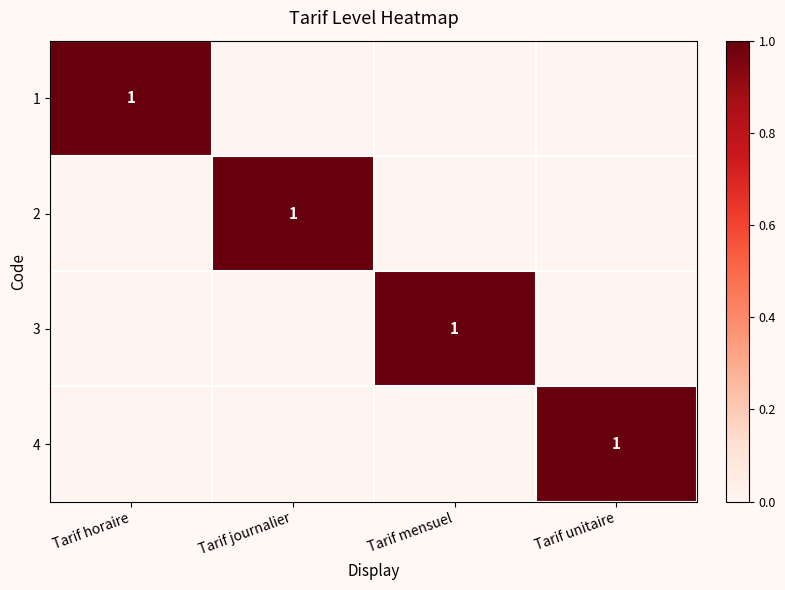

The 1 series shows 1 at Tarif horaire. True or false?

True